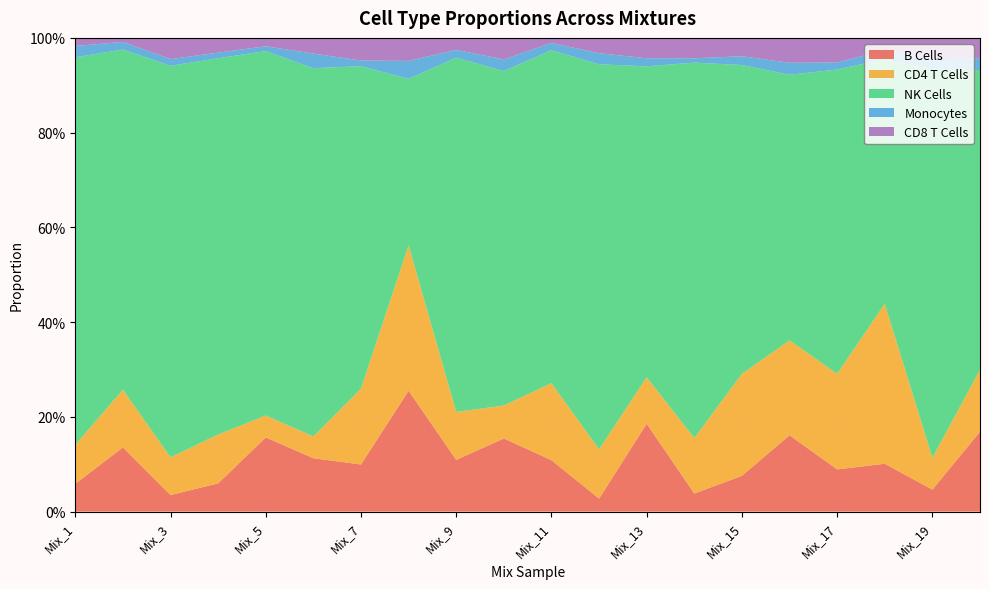

Reading left to right, extract all data points from this chart.

B Cells: 0.1	0.1	0.0	0.1	0.2	0.1	0.1	0.3	0.1	0.2	0.1	0.0	0.2	0.0	0.1	0.2	0.1	0.1	0.0	0.2
CD4 T Cells: 0.1	0.1	0.1	0.1	0.0	0.0	0.2	0.3	0.1	0.1	0.2	0.1	0.1	0.1	0.2	0.2	0.2	0.3	0.1	0.1
NK Cells: 0.8	0.7	0.8	0.8	0.8	0.8	0.7	0.4	0.7	0.7	0.7	0.8	0.7	0.8	0.7	0.6	0.6	0.5	0.8	0.6
Monocytes: 0.0	0.0	0.0	0.0	0.0	0.0	0.0	0.0	0.0	0.0	0.0	0.0	0.0	0.0	0.0	0.0	0.0	0.0	0.0	0.0
CD8 T Cells: 0.0	0.0	0.0	0.0	0.0	0.0	0.0	0.0	0.0	0.0	0.0	0.0	0.0	0.0	0.0	0.1	0.1	0.0	0.0	0.0